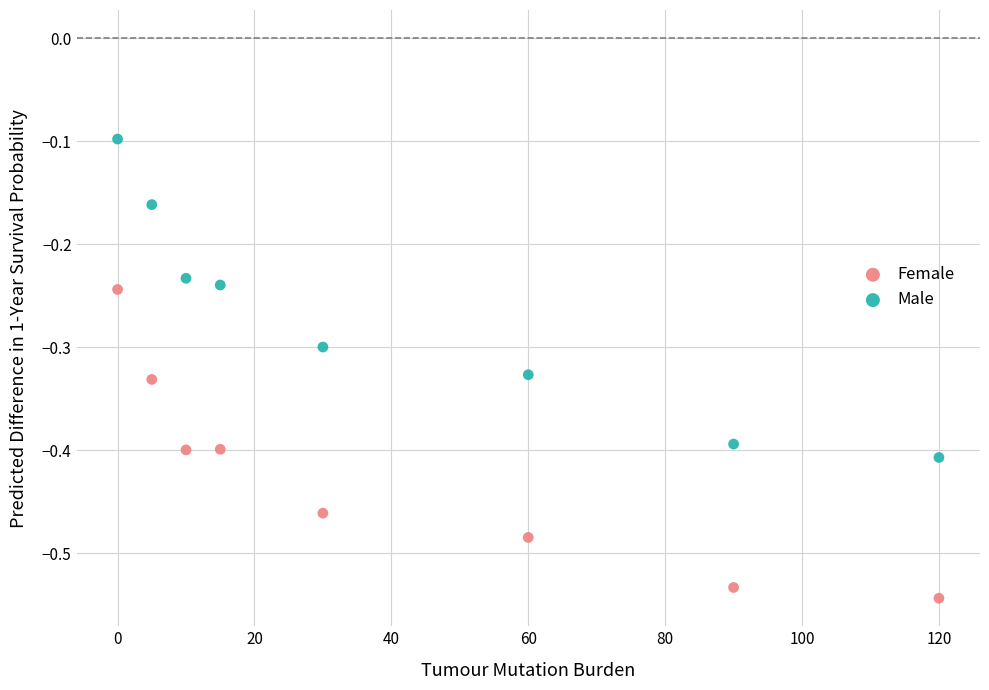

Across all data points, what is the range of X values (max minus min)?

120.0